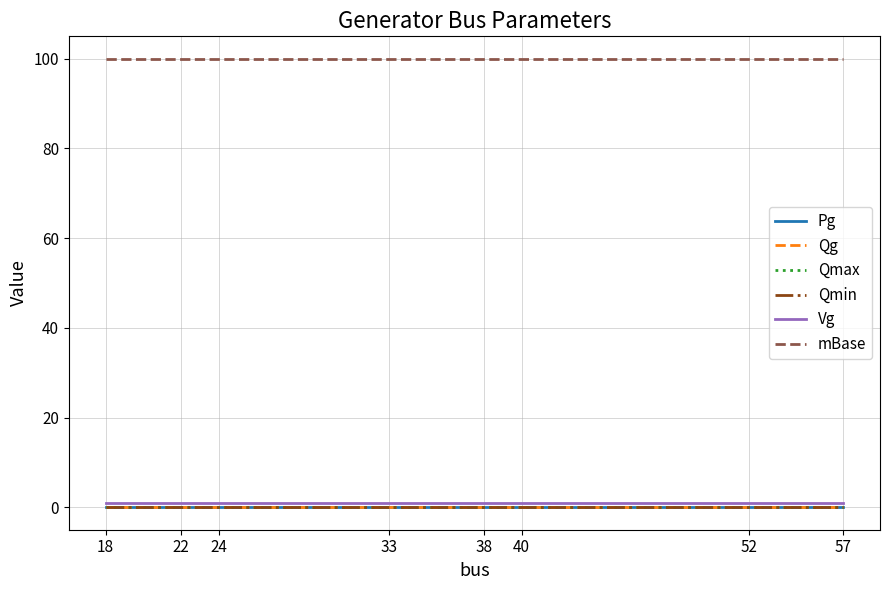

Does the chart have visible grid lines?

Yes